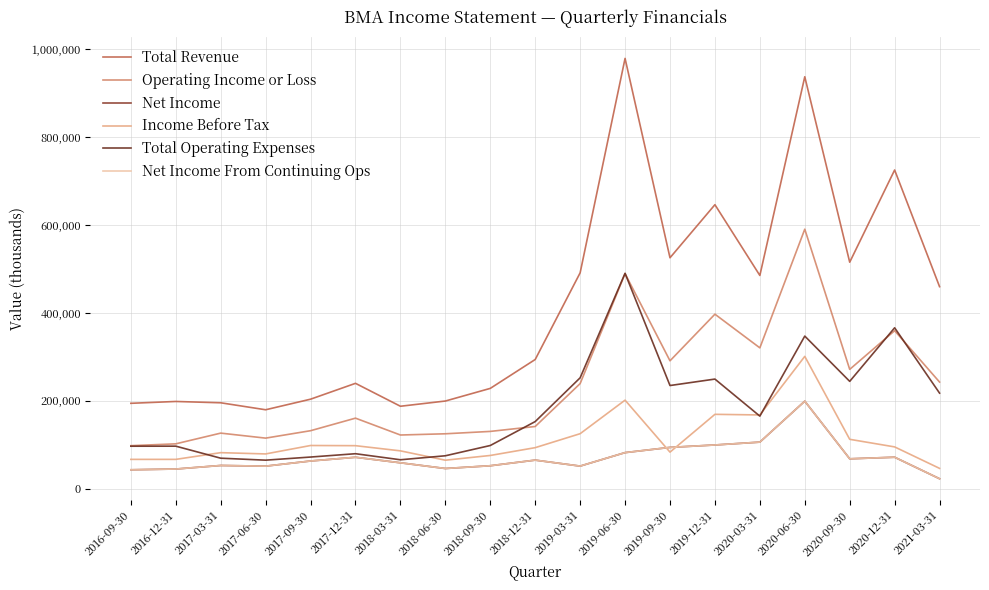

Does the chart display data point markers on the line(s)?

No